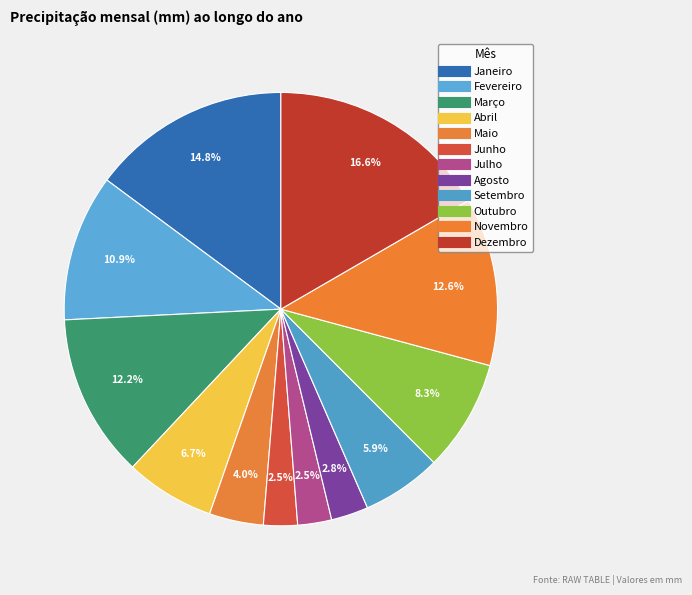

Which slice is the largest?

Dezembro